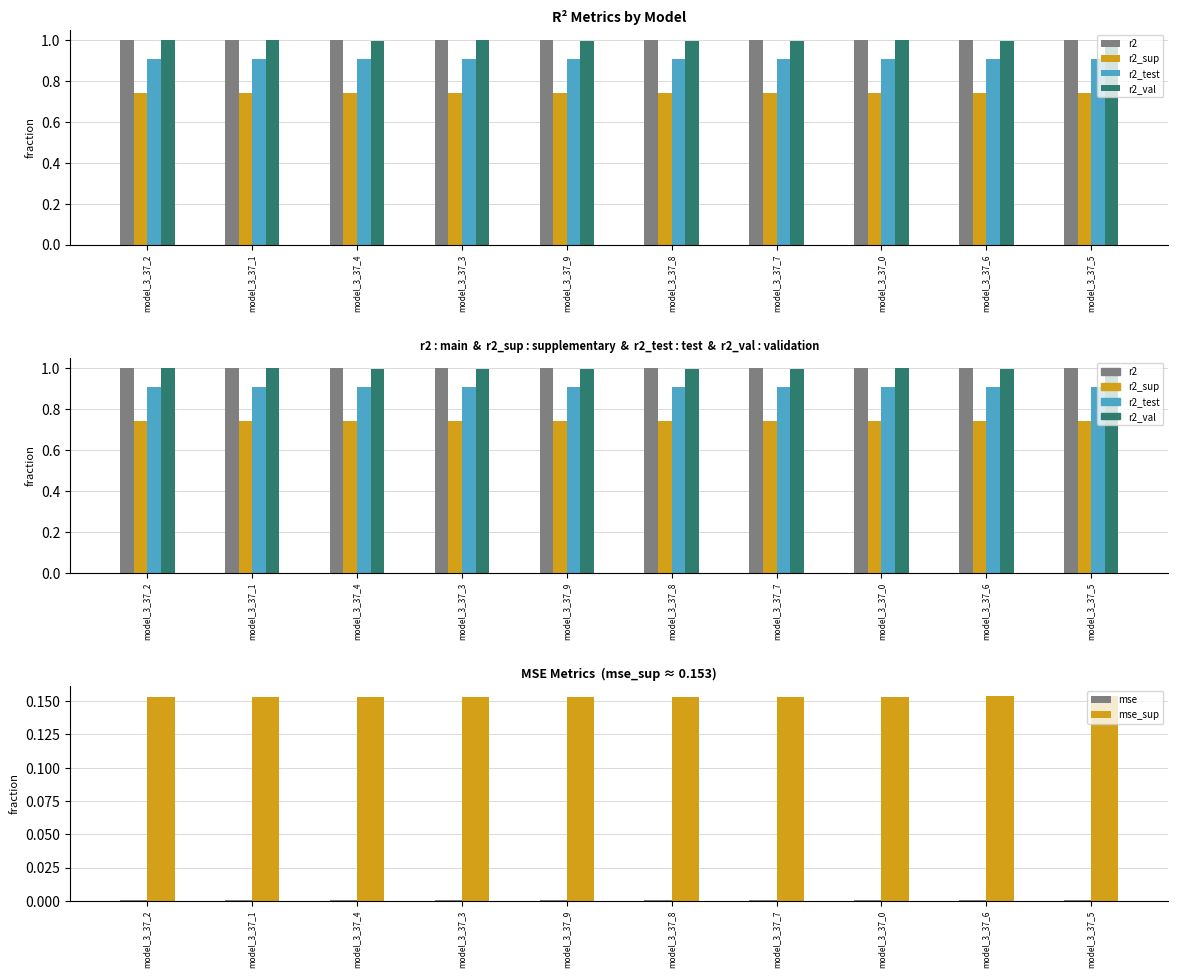

Count the r2_test values in the range 0 to 1.

10